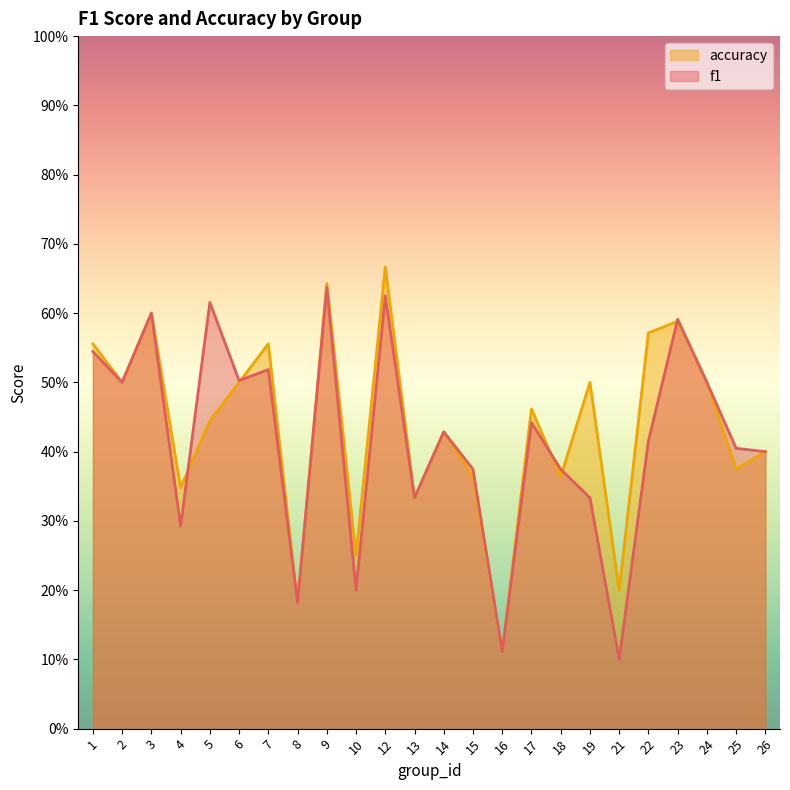

Which series ends up on top after the final intersection of f1 and accuracy?

f1